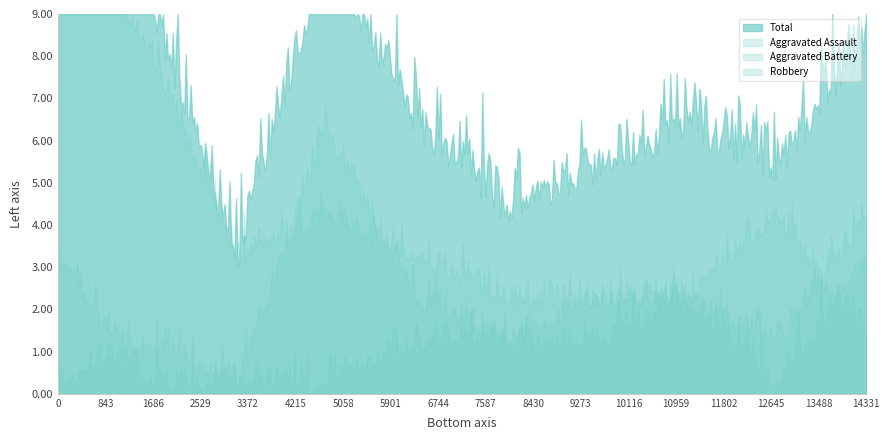

List the series in order of their peak value, highest first.

Total, Robbery, Aggravated Battery, Aggravated Assault